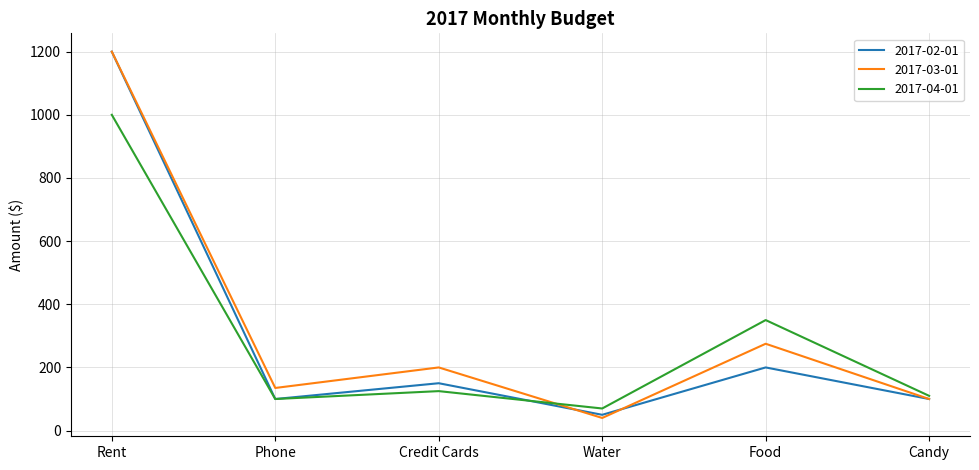

Is this an area chart (filled region under the line)?

No